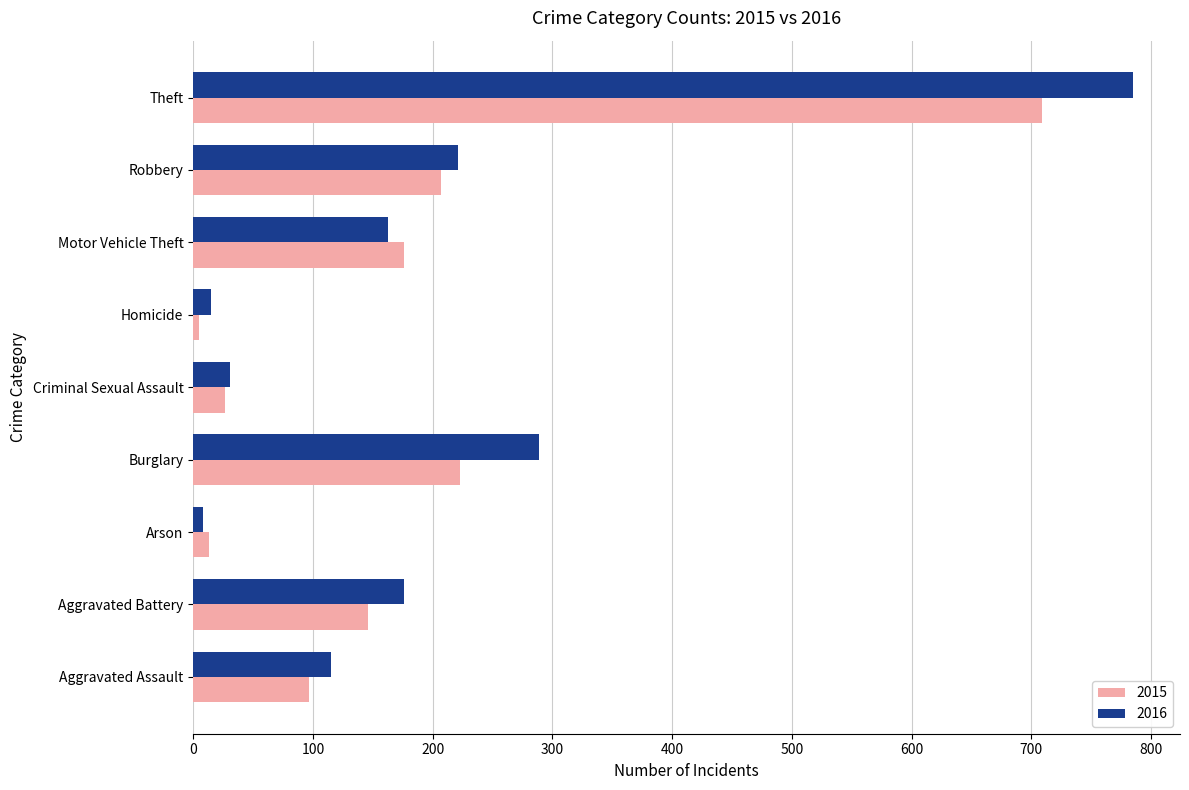

What is the spread (max minus min) of values at Robbery?

14